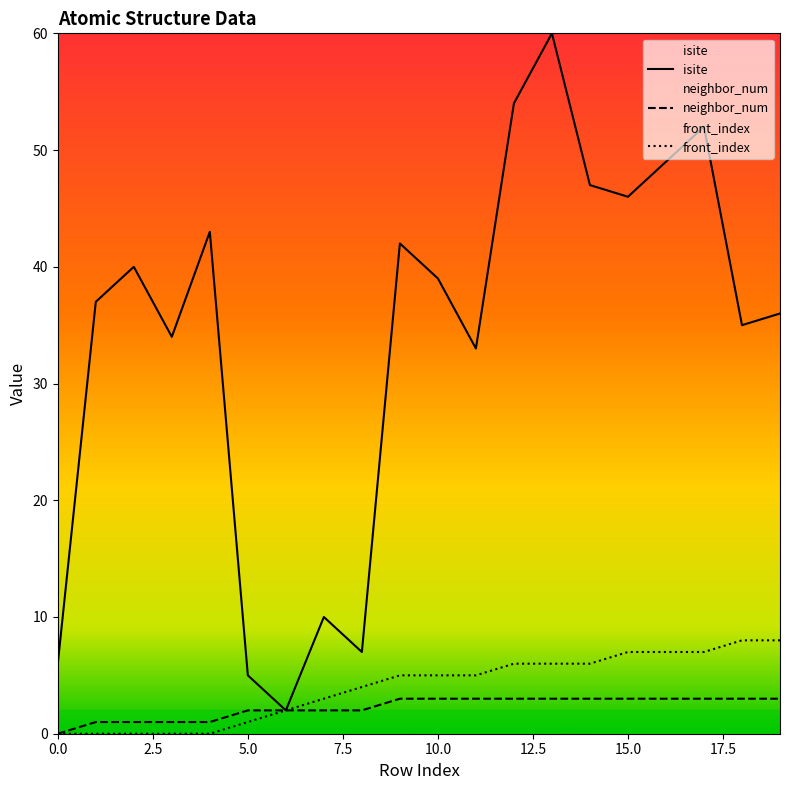

What is the sum of the neighbor_num values at 0 and 12?

3